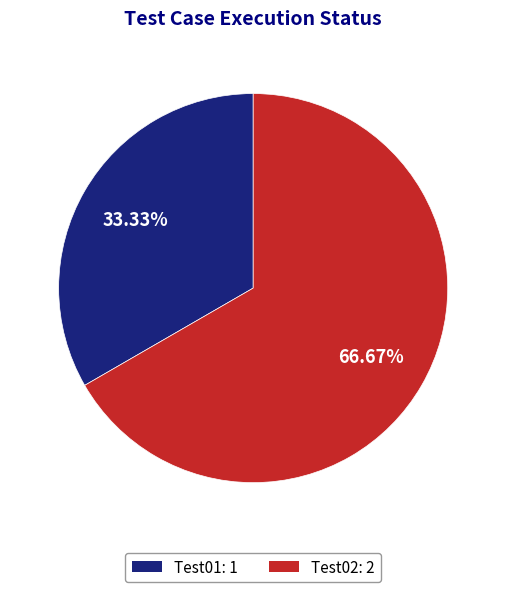

The Test02 slice represents 57% of the pie. True or false?

False